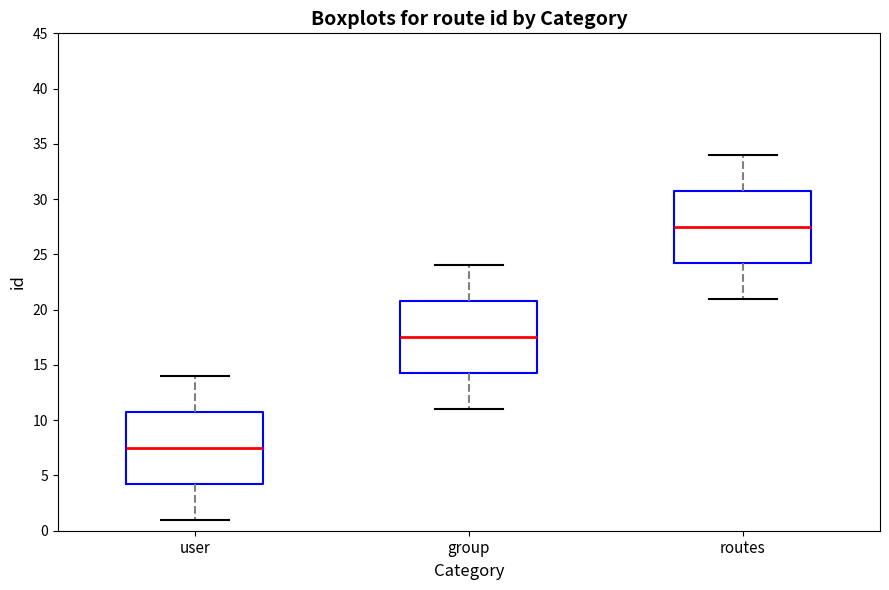

Which box has the lowest median line?

user